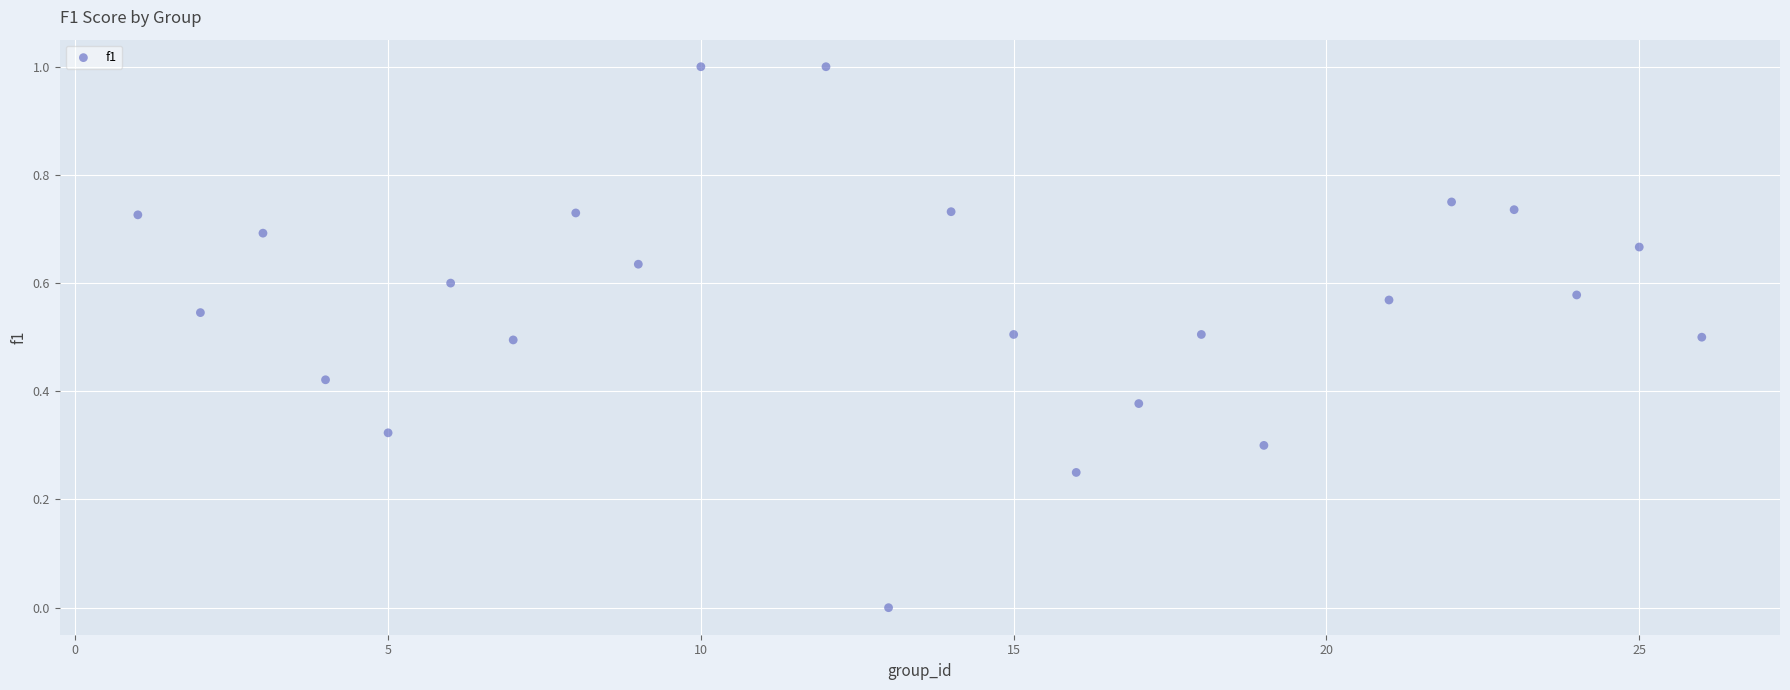

What is the range of Y values (max minus min)?

1.0